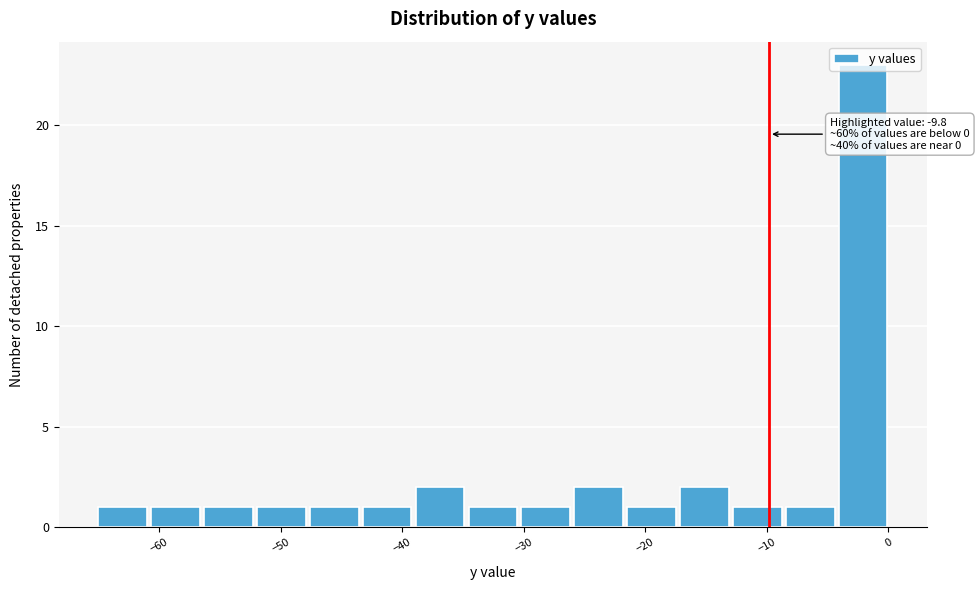

Over which range of the x-axis is the bar tallest?

-4 to 0